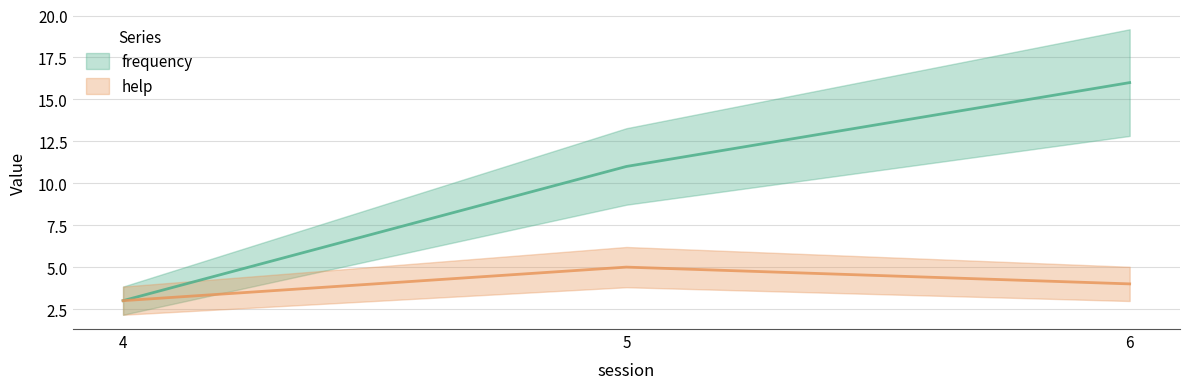

Reading left to right, extract all data points from this chart.

frequency: 3	11	16
help: 3	5	4